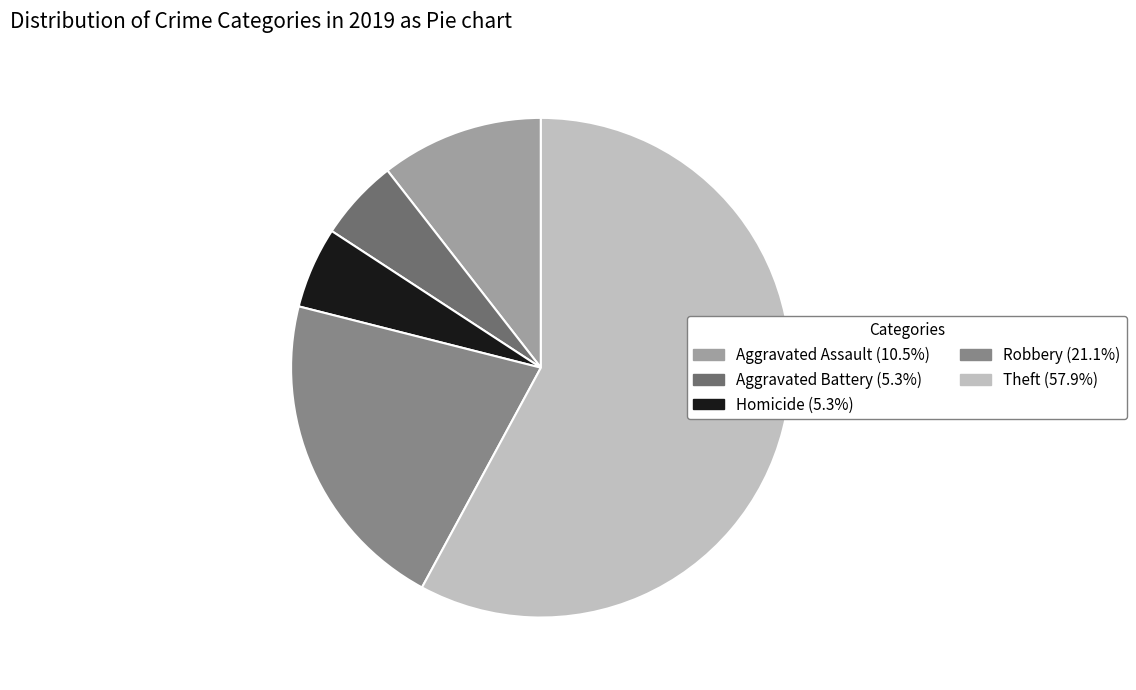

Count the number of slices in the pie.

5